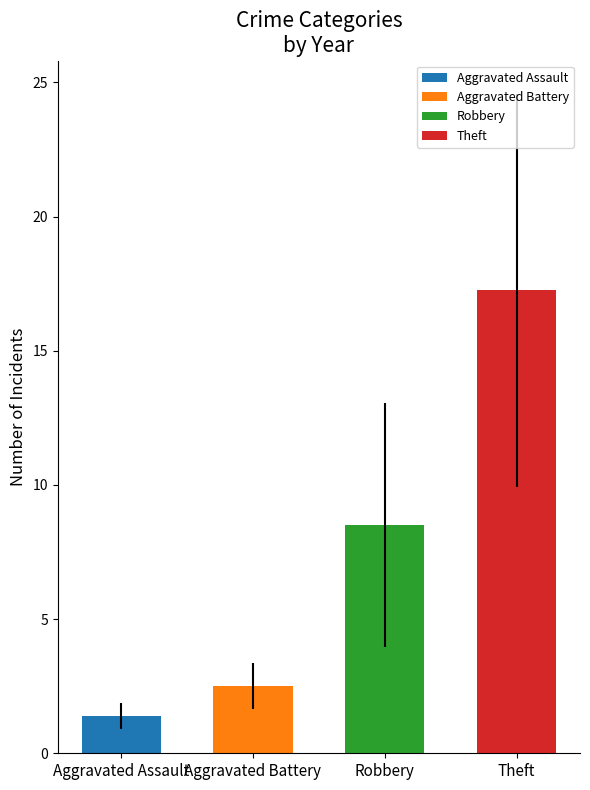

How many bars are there in each group?

4